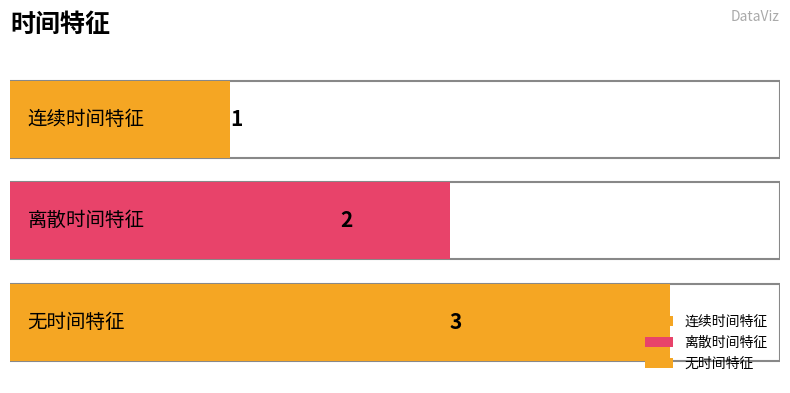

What is the average value?

2